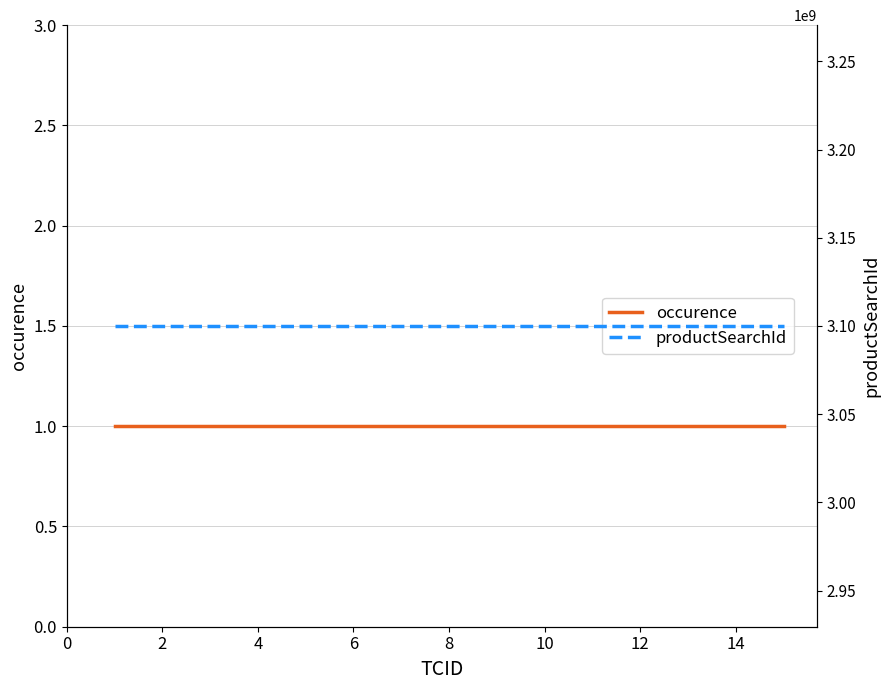

What is the sum of all productSearchId values?

12400002720